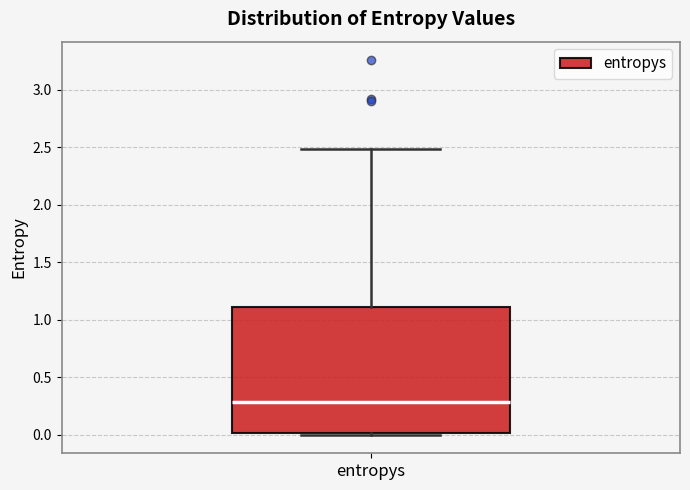

Where is the upper edge of the box for entropys on the y-axis? The values are not printed on the chart, so give them approximately, as read against the axis.

1.1